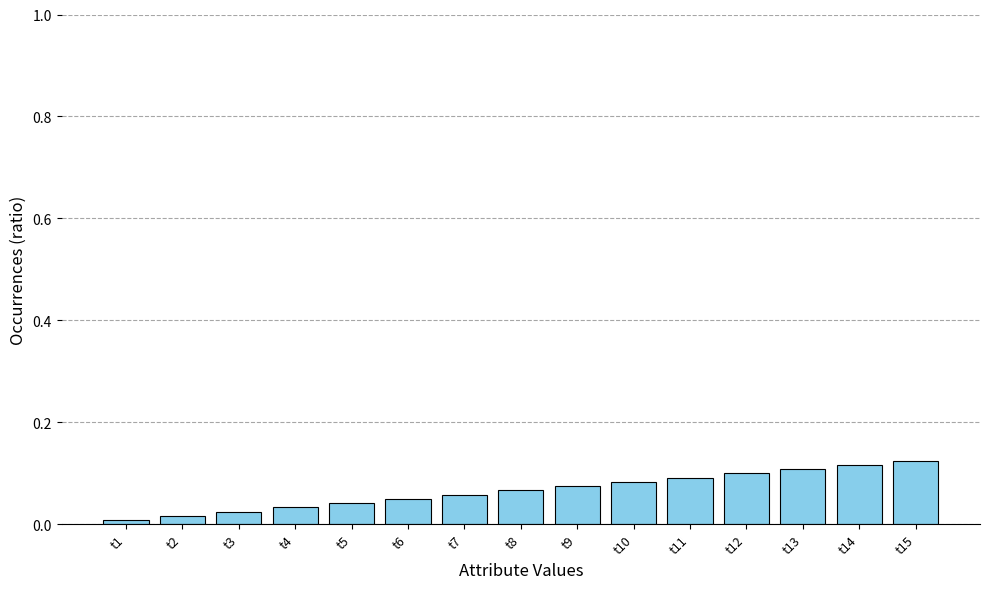

Which has a higher value, t3 or t12?

t12